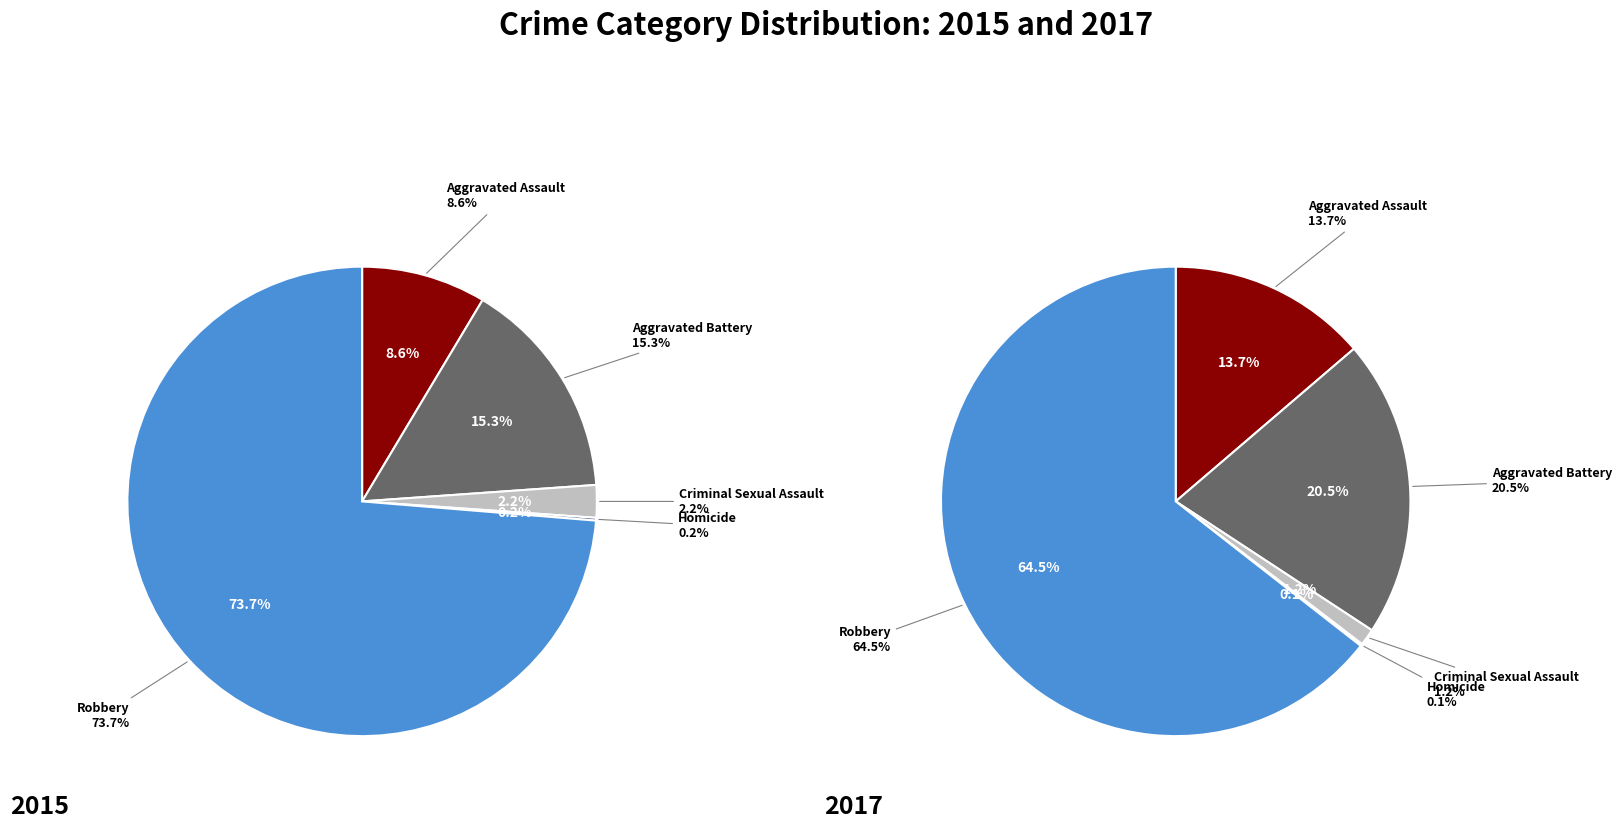

Is Homicide the majority of the pie?

No